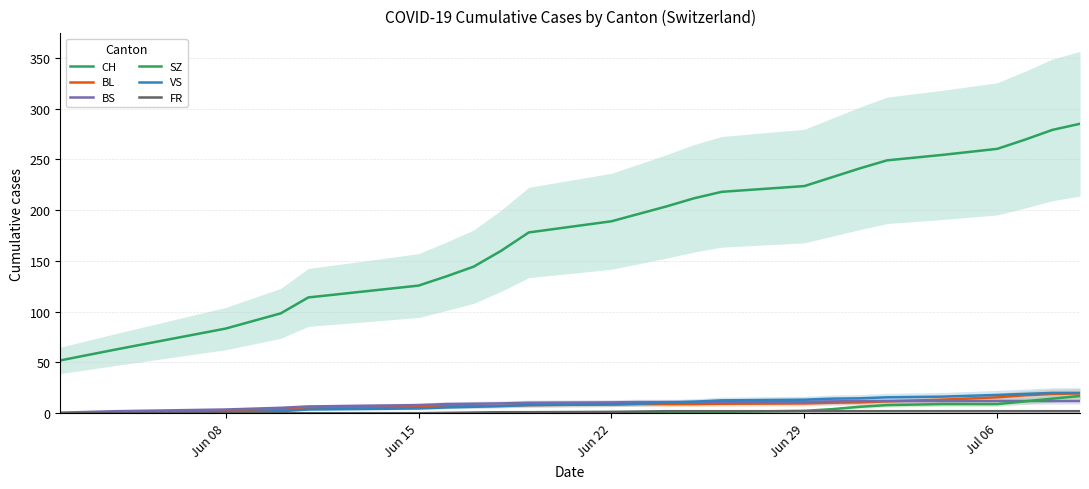

What is the sum of all CH values?

4465.7